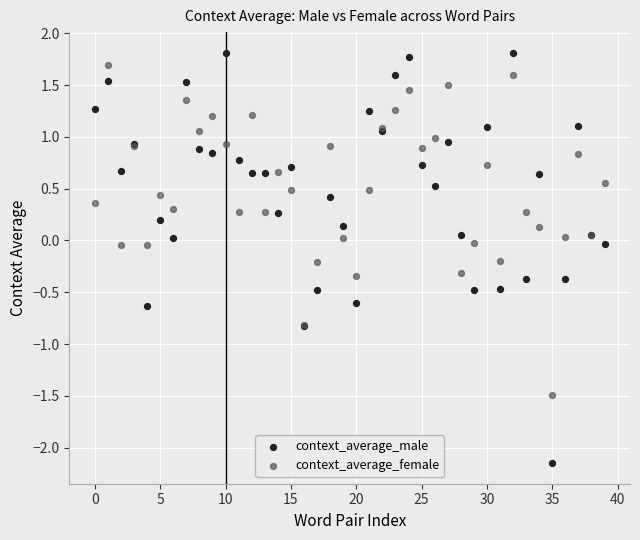

Which series contains the lowest Y value?

context_average_male